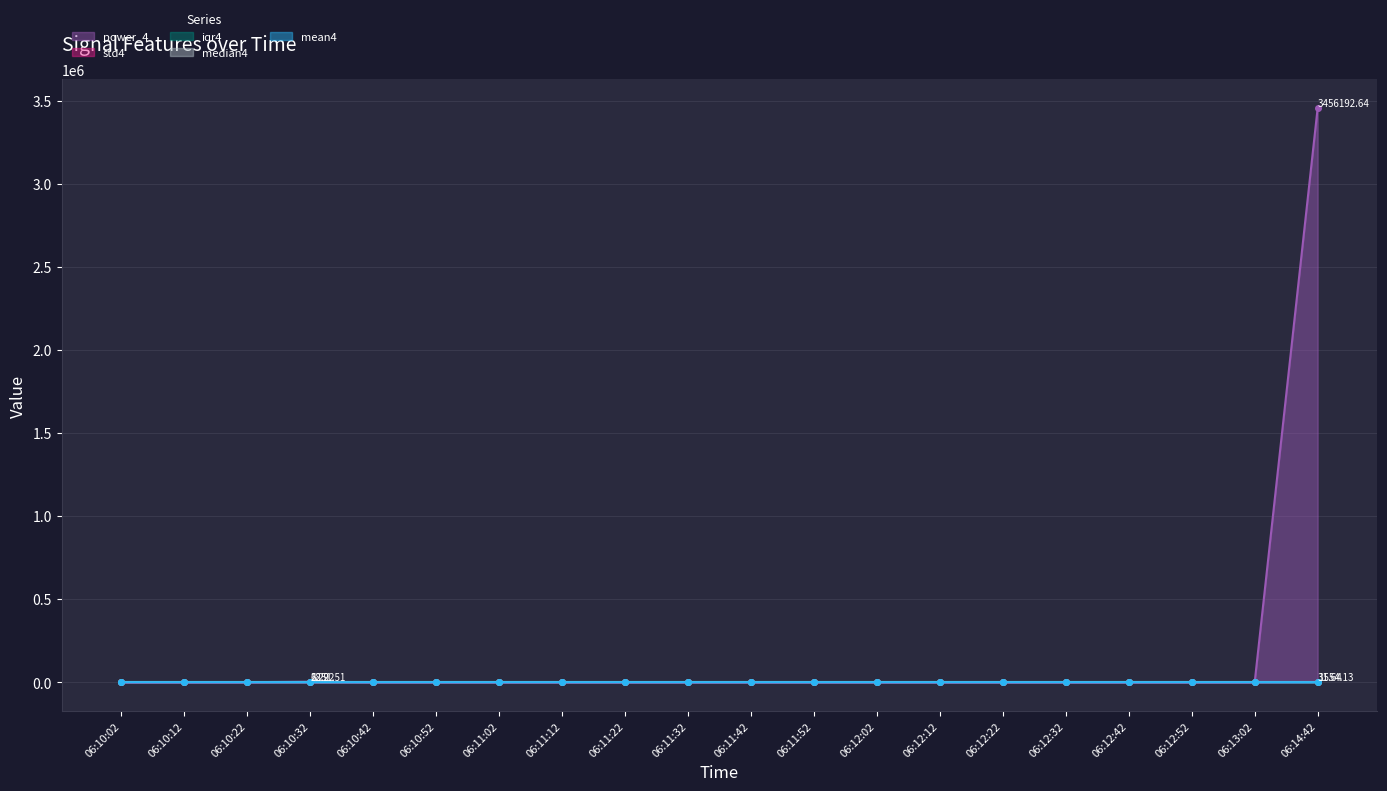

Which has a higher value, 06:12:32 or 06:12:12?

06:12:32